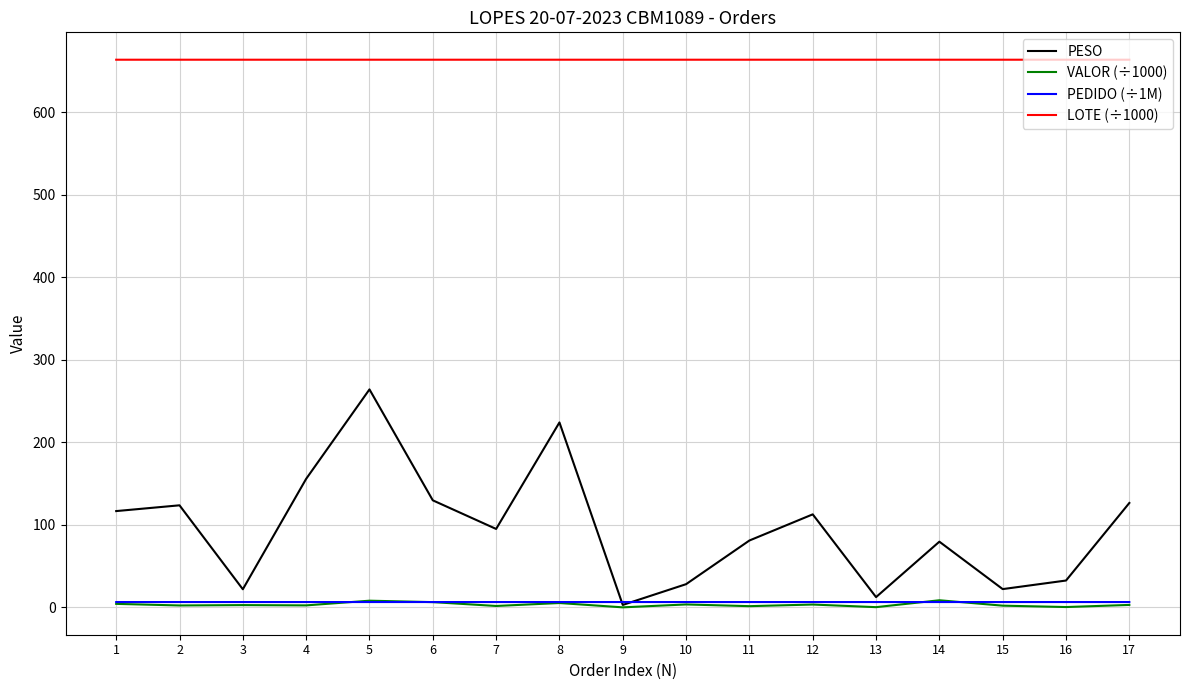

The value of PESO at 6 is 188.5. True or false?

False